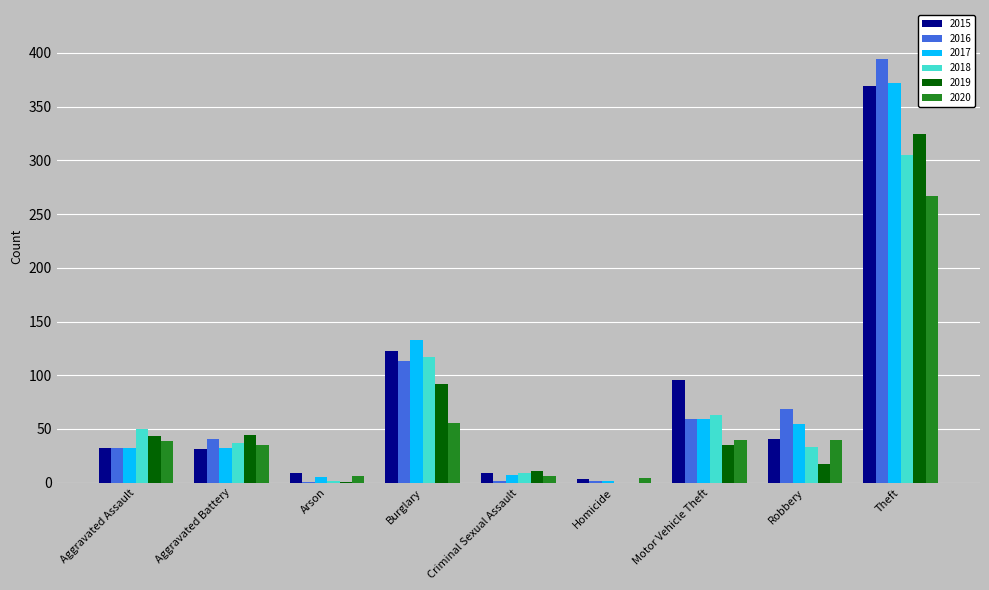

How many groups of bars are there?

9